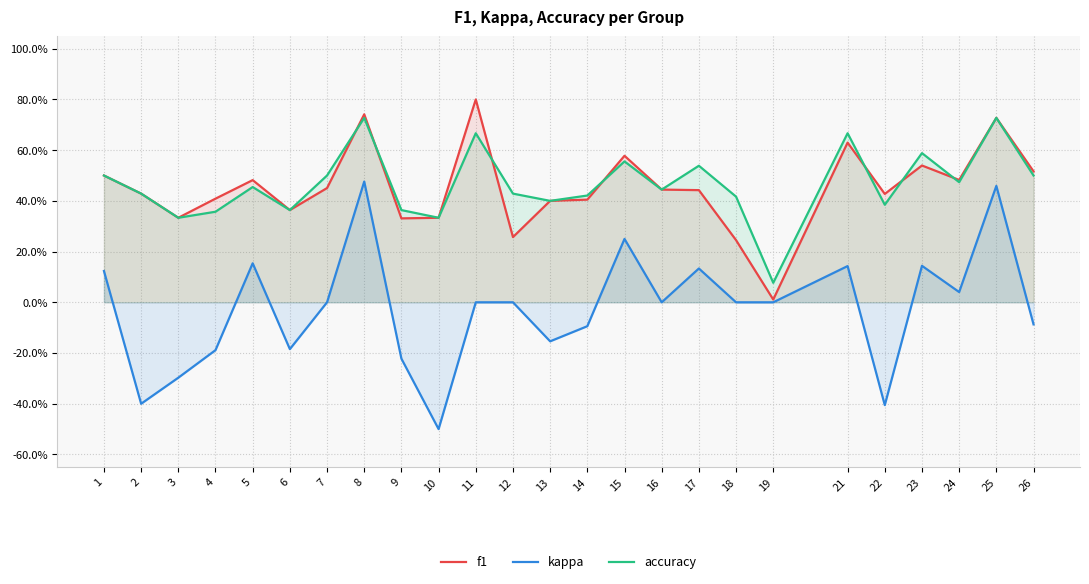

How many positive values does the kappa series have?

9